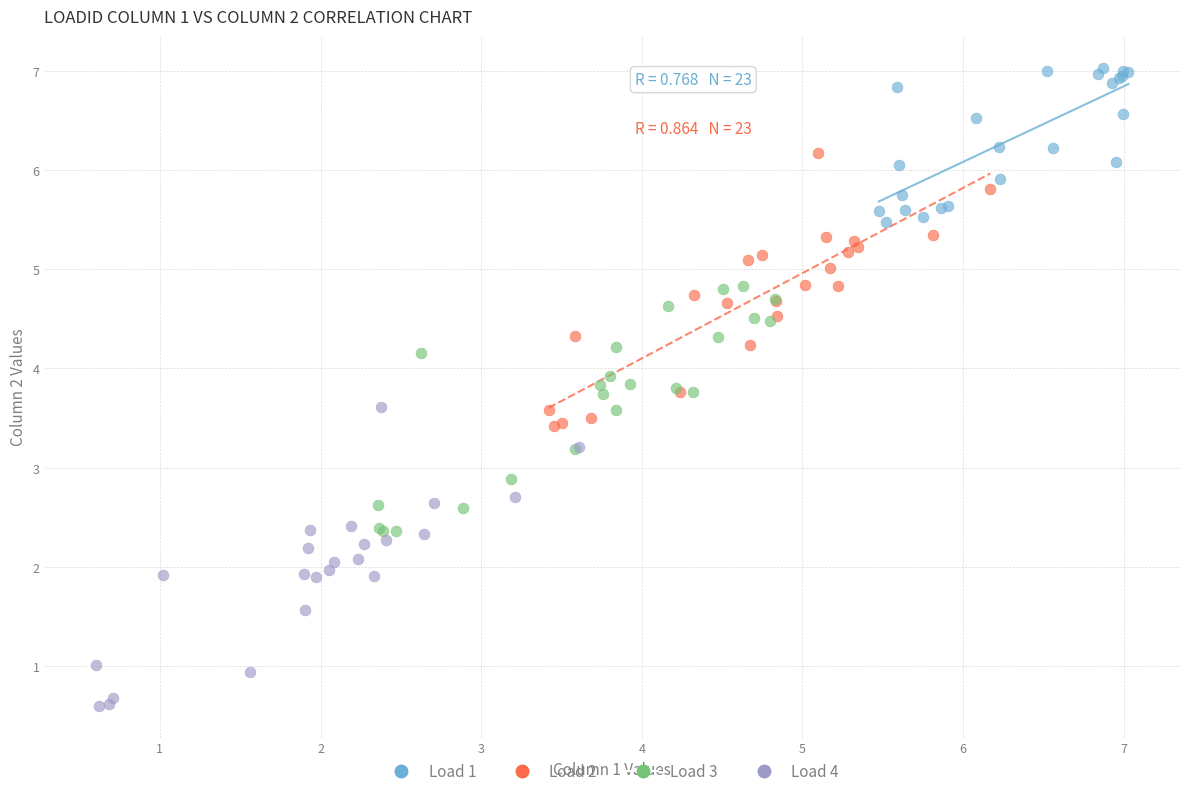

Which series has the widest spread of Y values?

Load 4